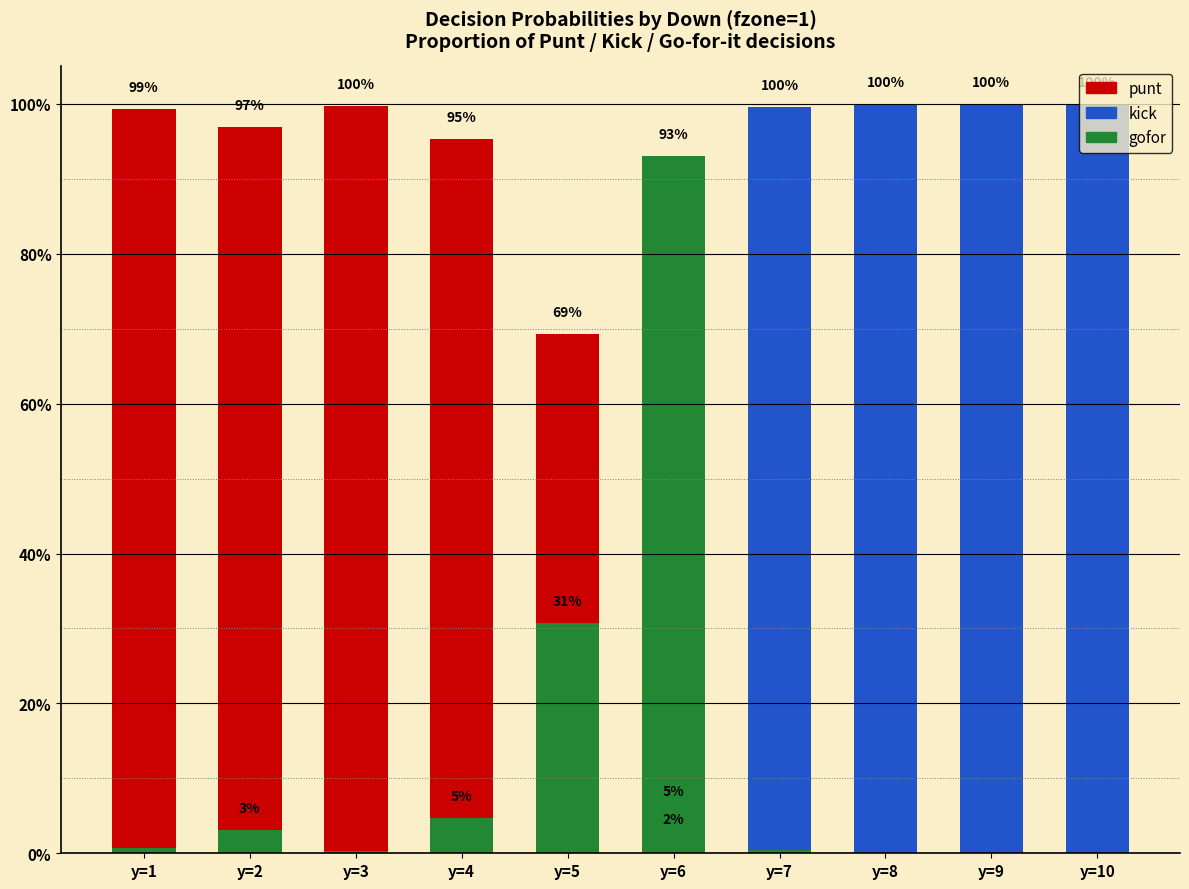

At which category is the sum across all series the highest?

y=1